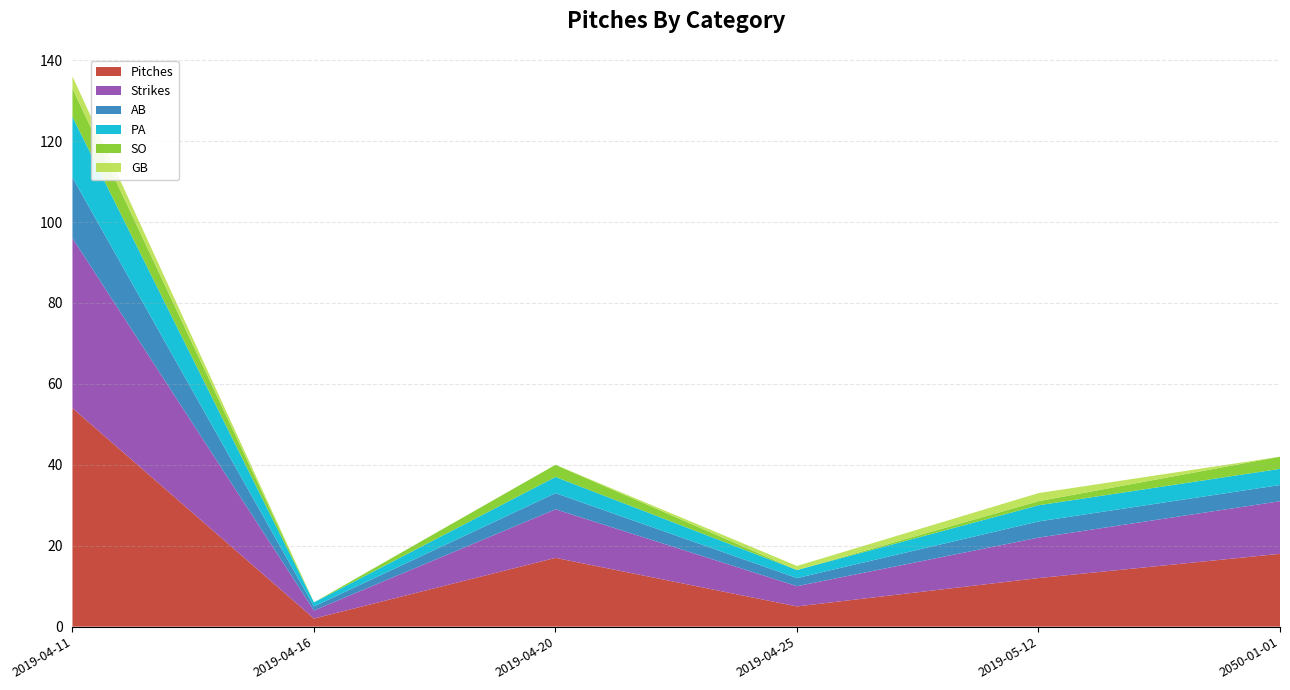

Reading left to right, what are all the values shown in this chart?

Pitches: 2019-04-11=54	2019-04-16=2	2019-04-20=17	2019-04-25=5	2019-05-12=12	2050-01-01=18
Strikes: 2019-04-11=42	2019-04-16=2	2019-04-20=12	2019-04-25=5	2019-05-12=10	2050-01-01=13
AB: 2019-04-11=15	2019-04-16=1	2019-04-20=4	2019-04-25=2	2019-05-12=4	2050-01-01=4
PA: 2019-04-11=15	2019-04-16=1	2019-04-20=4	2019-04-25=2	2019-05-12=4	2050-01-01=4
SO: 2019-04-11=7	2019-04-16=0	2019-04-20=3	2019-04-25=0	2019-05-12=1	2050-01-01=3
GB: 2019-04-11=3	2019-04-16=0	2019-04-20=0	2019-04-25=1	2019-05-12=2	2050-01-01=0